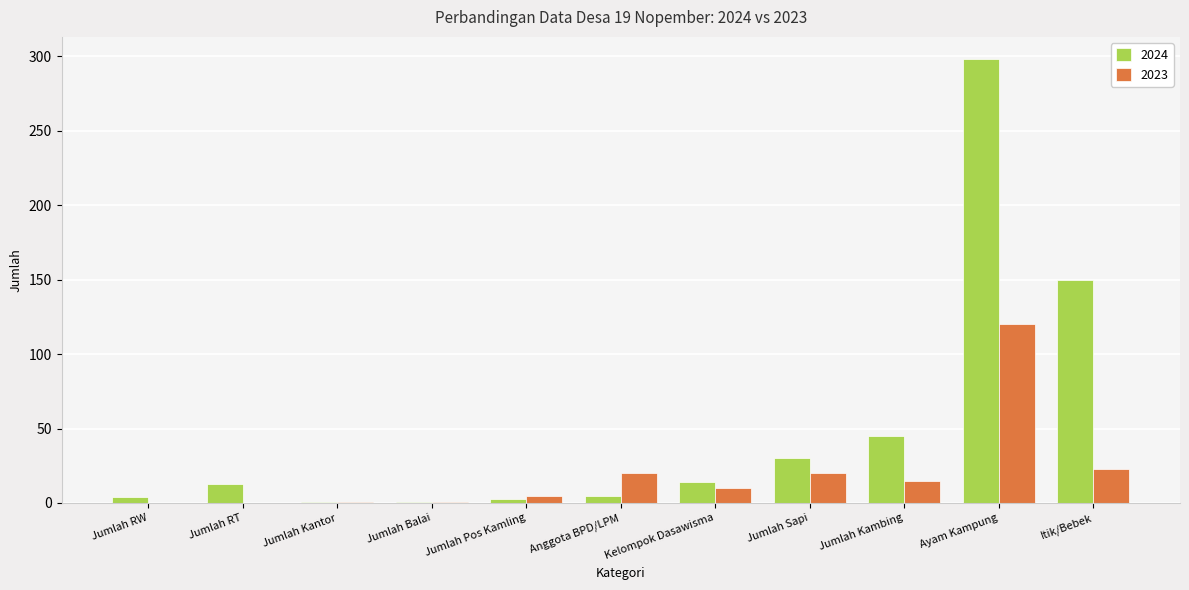

Is the value of 2024 at Jumlah Kambing greater than the value of 2023 at Jumlah Kambing?

Yes